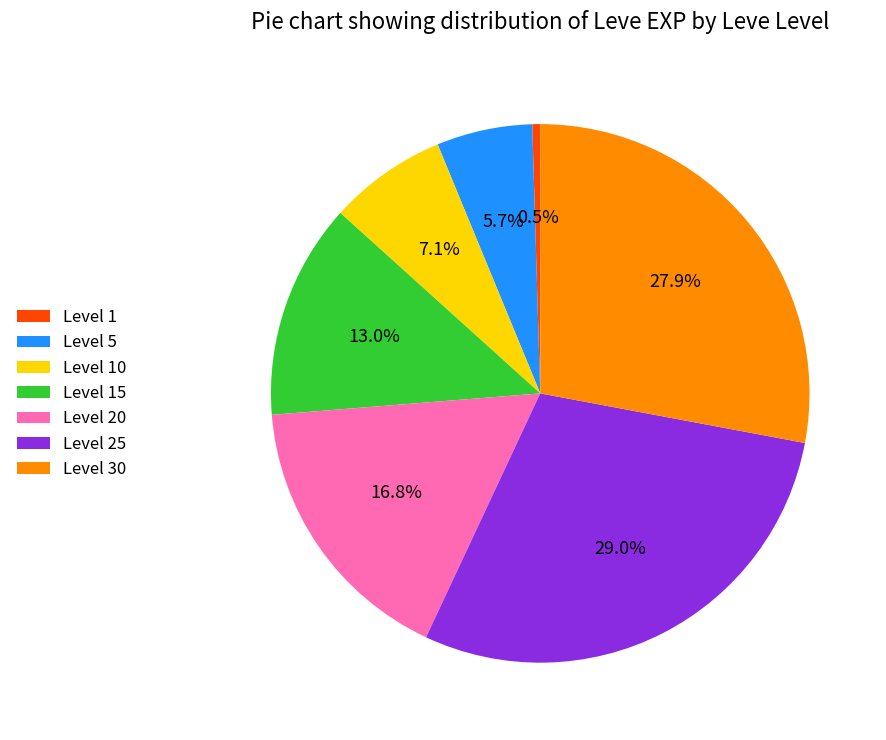

Rank the categories by value from lowest to highest.

Level 1, Level 5, Level 10, Level 15, Level 20, Level 30, Level 25